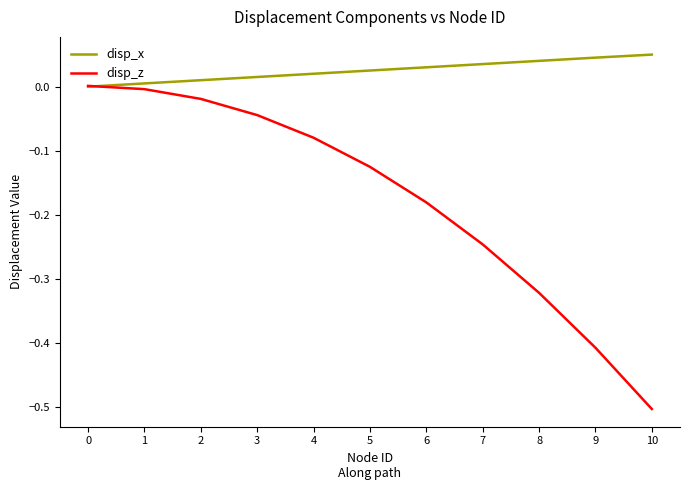

How many values in disp_z are below zero?

10